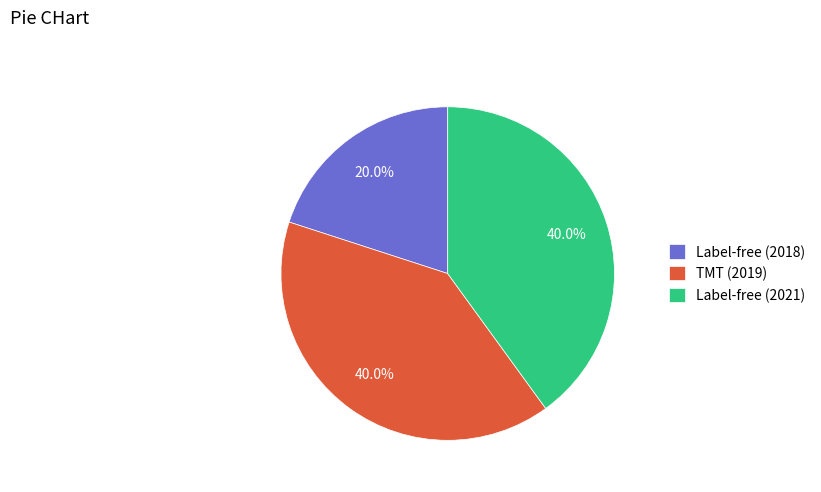

Which slice is the smallest?

Label-free (2018)